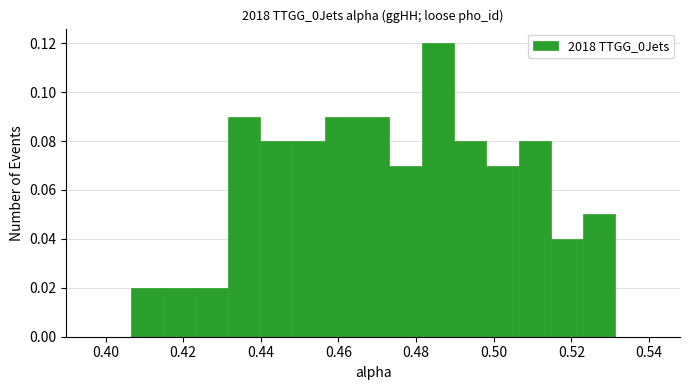

Reading left to right, list every bar in this chart as the range it spans on the x-axis followed by its height. Neither the bar edges nor the heights are printed on the chart, so give them approximately, as read against the axes.

0.390 to 0.398: 0
0.398 to 0.406: 0
0.406 to 0.414: 0.02
0.414 to 0.424: 0.02
0.424 to 0.432: 0.02
0.432 to 0.440: 0.09
0.440 to 0.448: 0.08
0.448 to 0.456: 0.08
0.456 to 0.464: 0.09
0.464 to 0.474: 0.09
0.474 to 0.482: 0.07
0.482 to 0.490: 0.12
0.490 to 0.498: 0.08
0.498 to 0.506: 0.07
0.506 to 0.514: 0.08
0.514 to 0.524: 0.04
0.524 to 0.532: 0.05
0.532 to 0.540: 0
0.540 to 0.548: 0